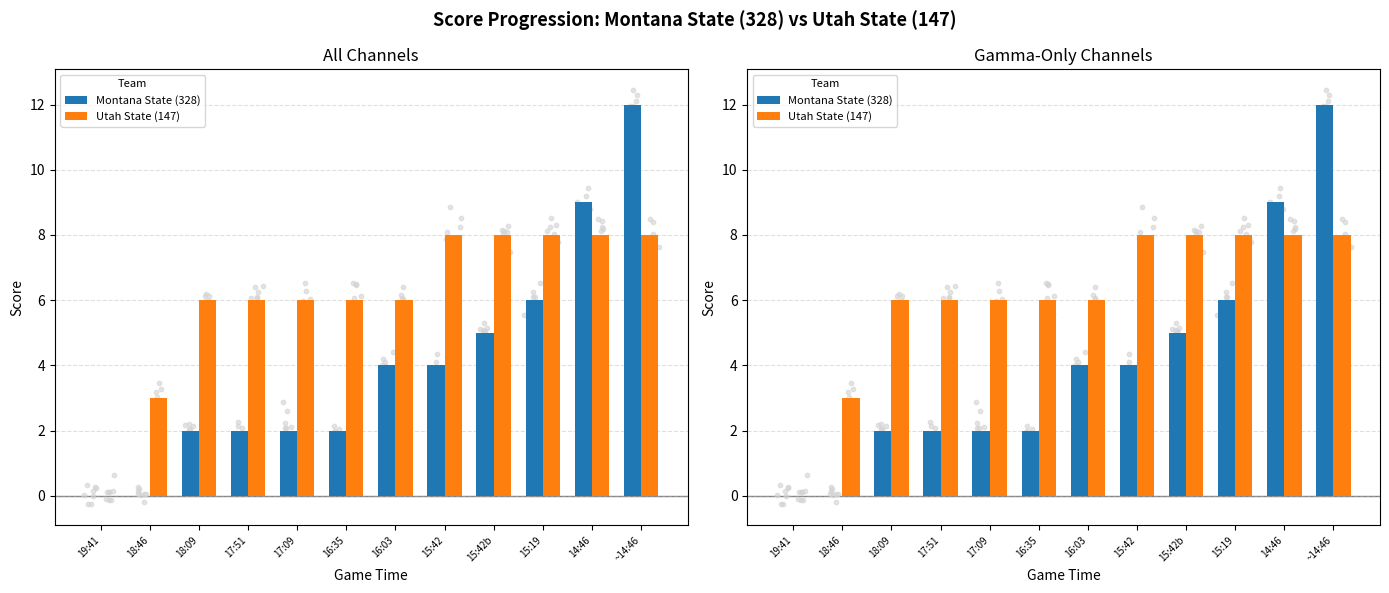

At how many categories does at least one series exceed 10?

1